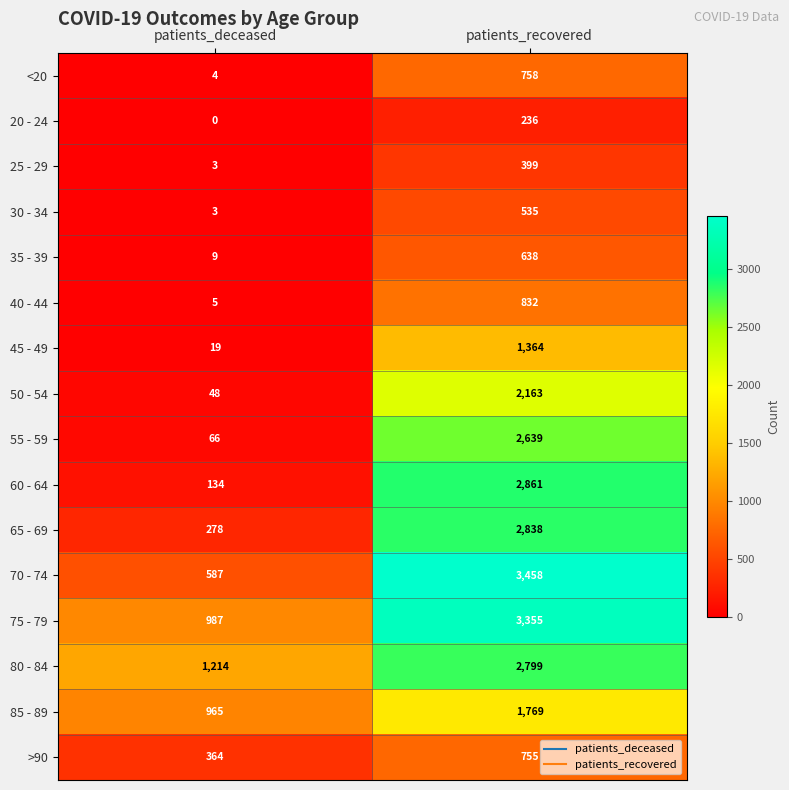

Is it true that 45 - 49 equals 1847 at patients_recovered?

False